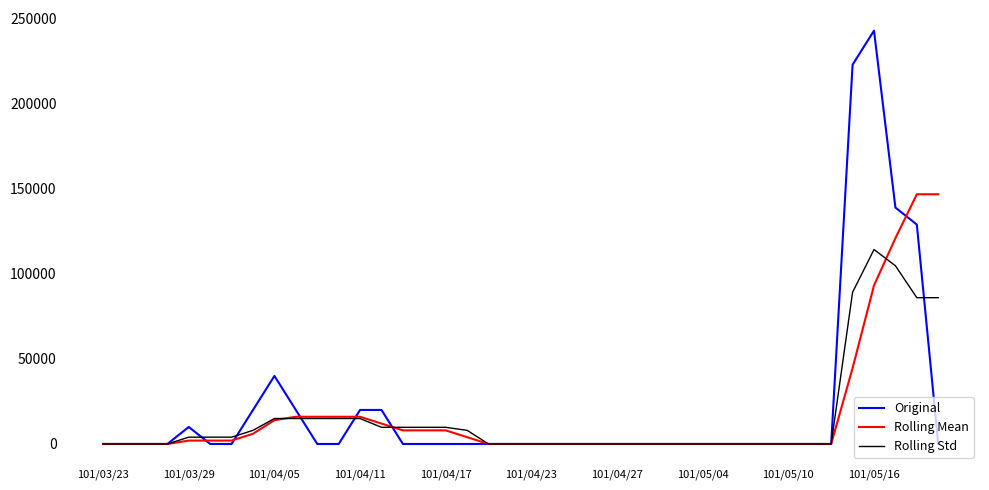

Which series has the largest range (max minus min)?

Original